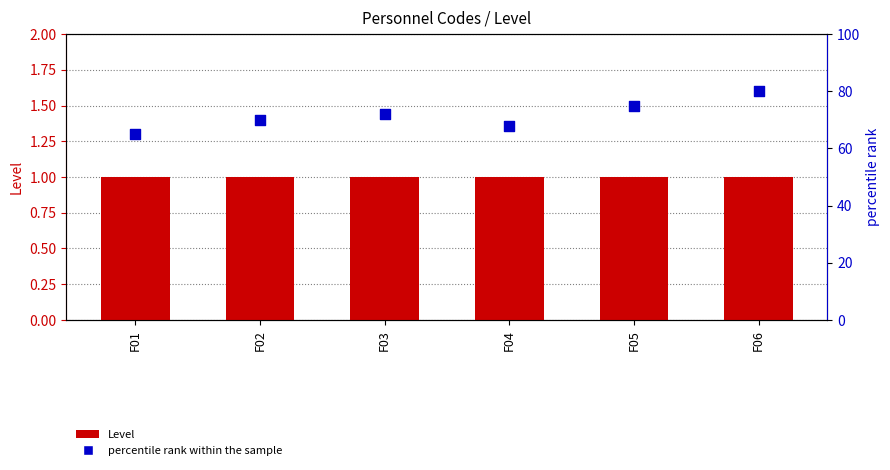

What is the total value across all series at F01?

66